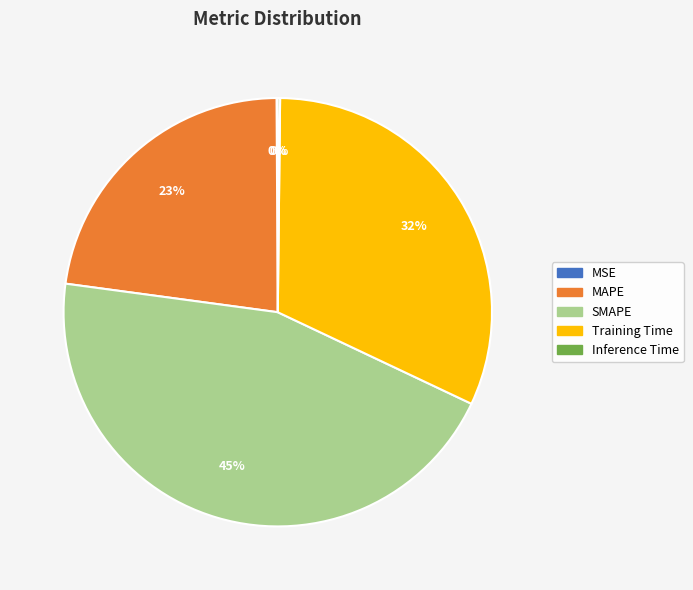

The SMAPE slice represents 45% of the pie. True or false?

True